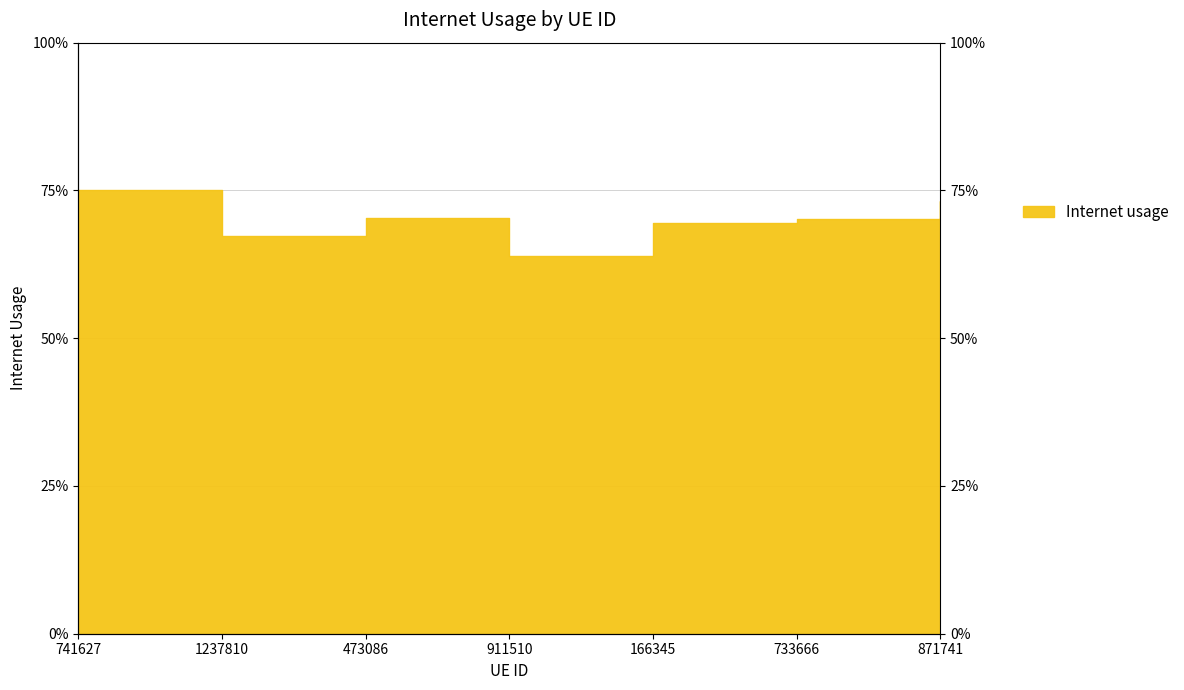

Which category has the highest value across all series?

741627